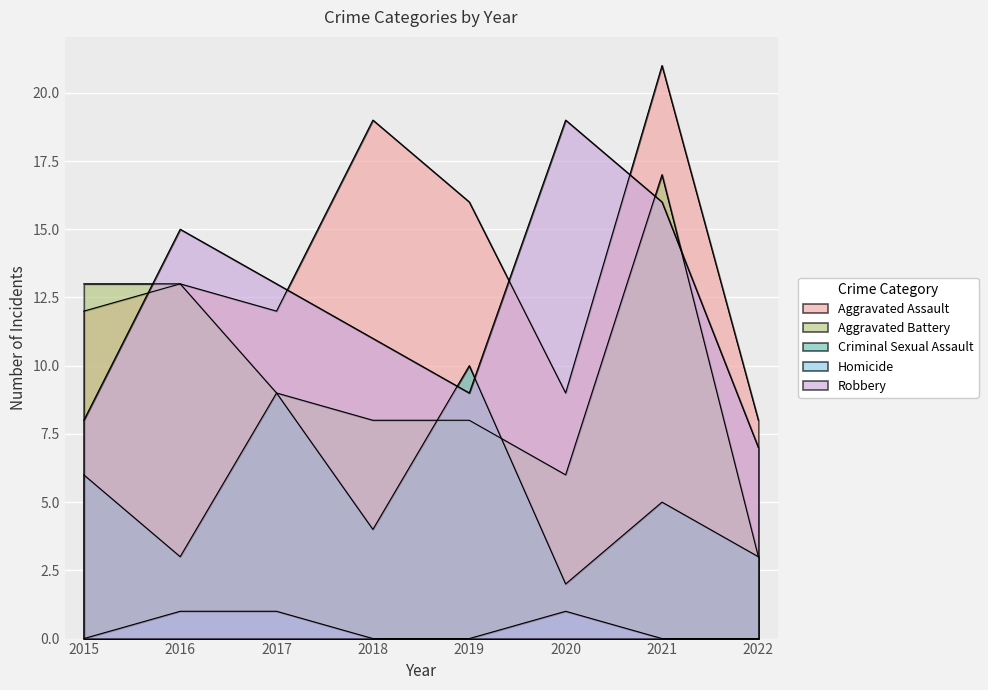

True or false: Homicide and Aggravated Battery cross at least once.

False